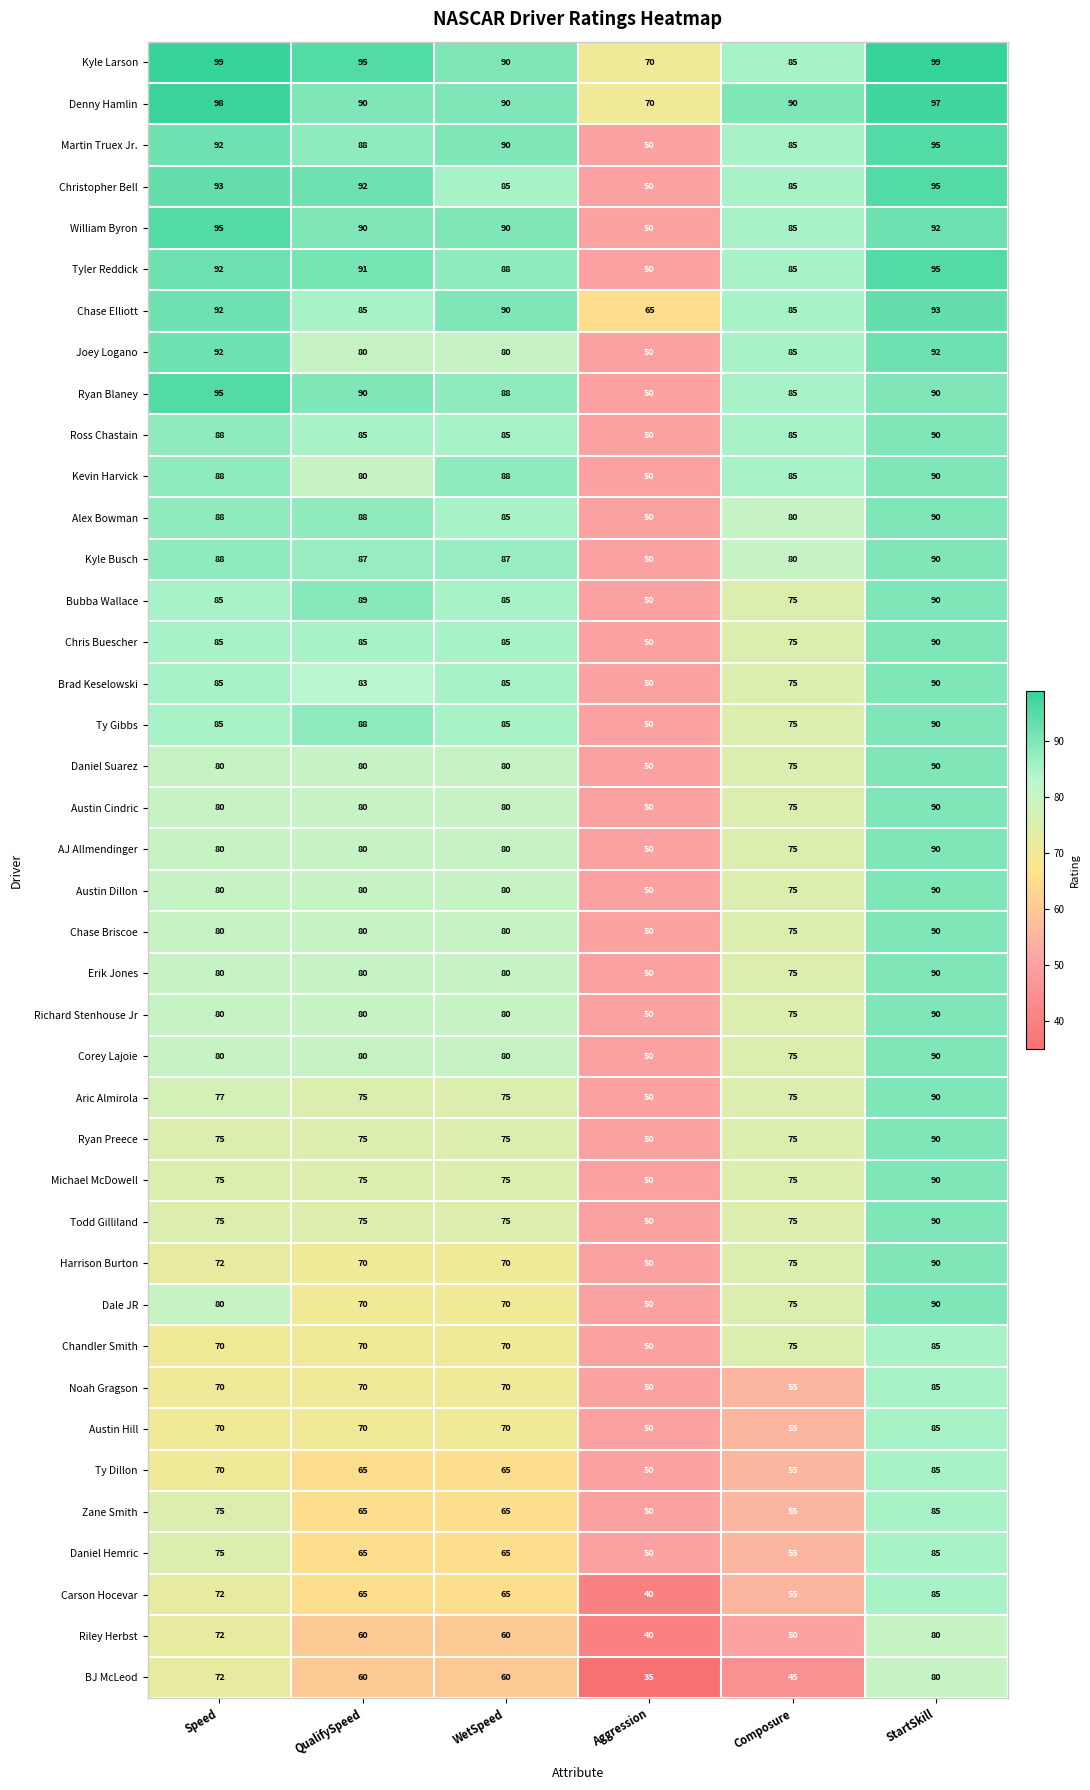

The value of Austin Cindric at WetSpeed is 115. True or false?

False